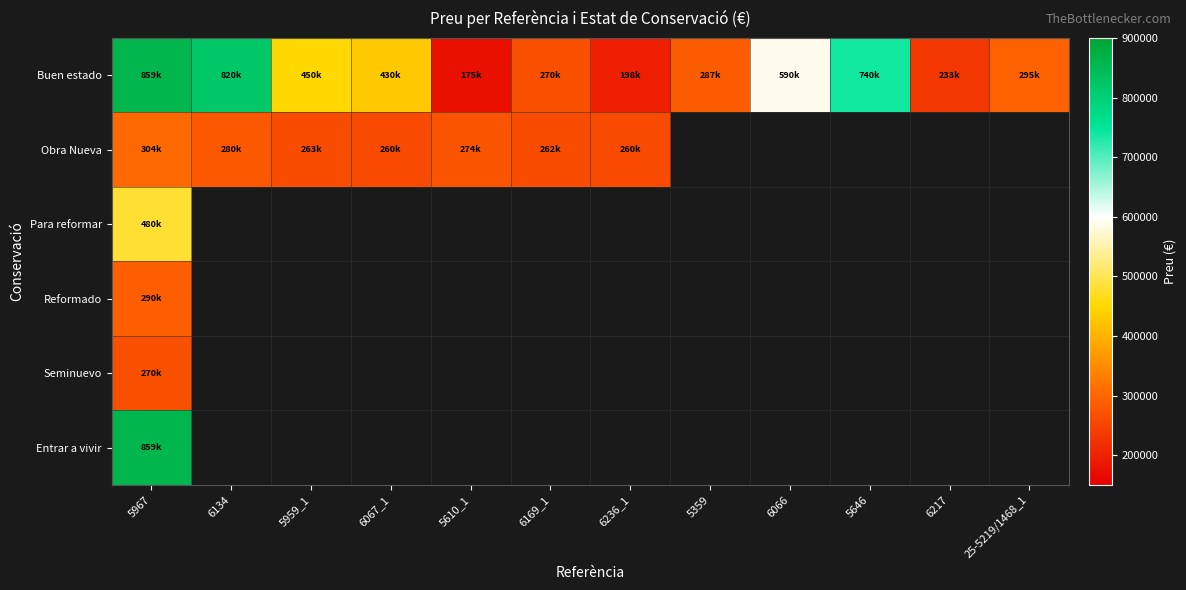

At which category is the sum across all series the highest?

5967